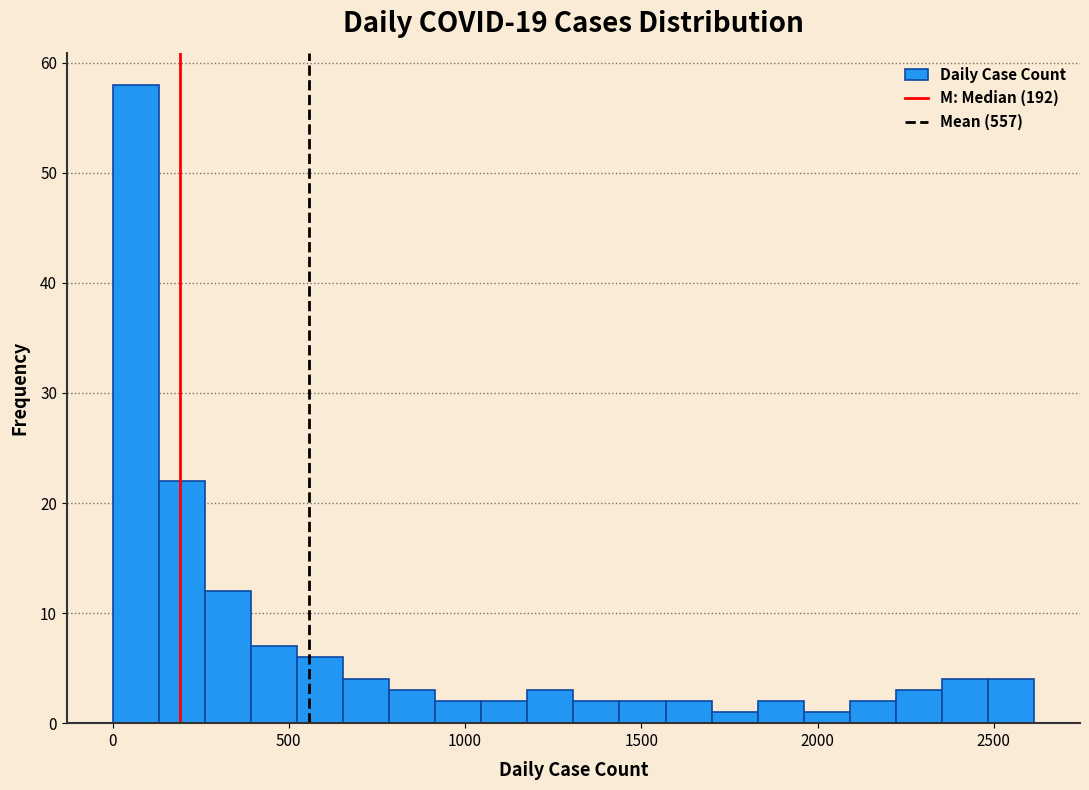

Around what value on the x-axis is the tallest bar? Give the approximate position of its centre, as read against the axis.

50